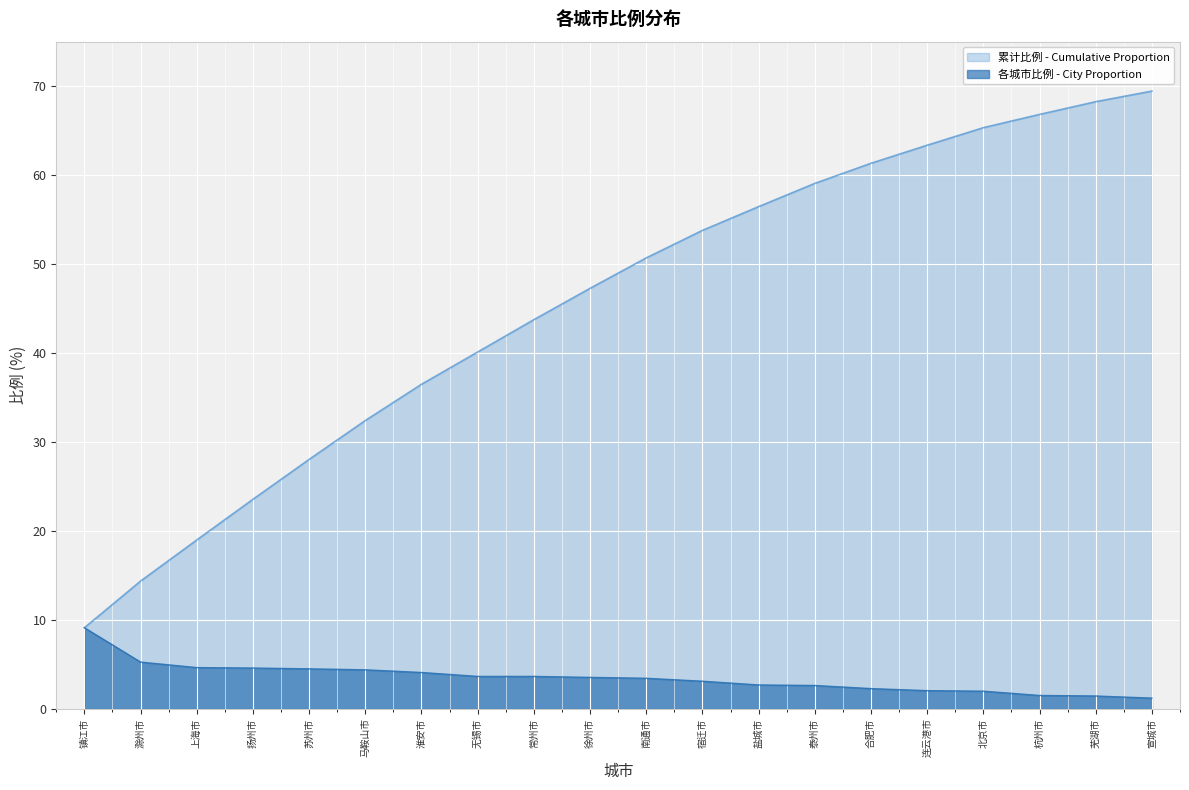

Is it true that 比例 equals 4.4 at 马鞍山市?

True